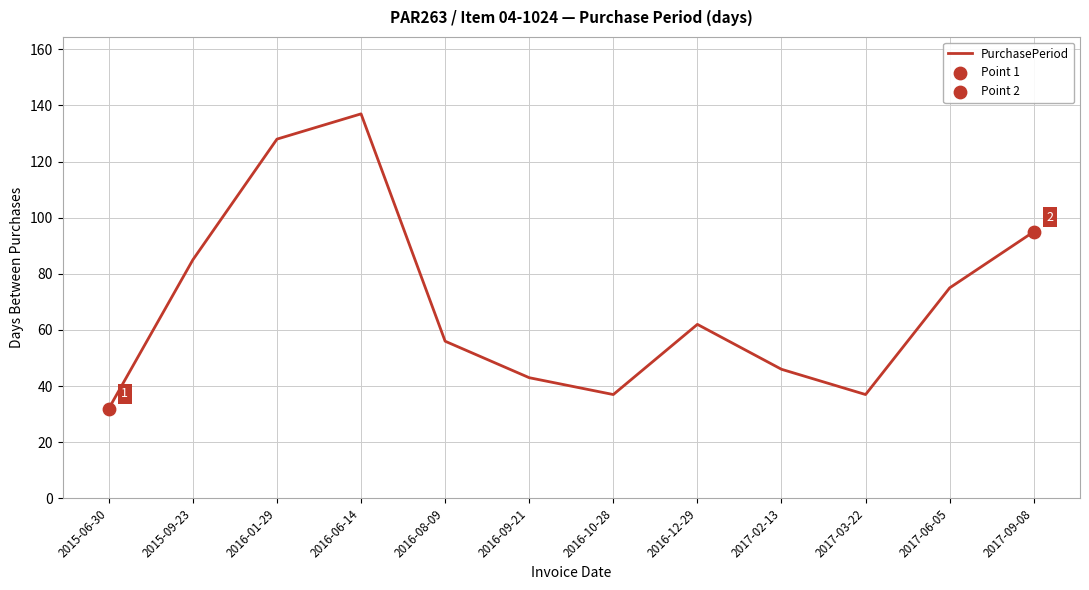

Which has a higher value, 2017-06-05 or 2015-06-30?

2017-06-05